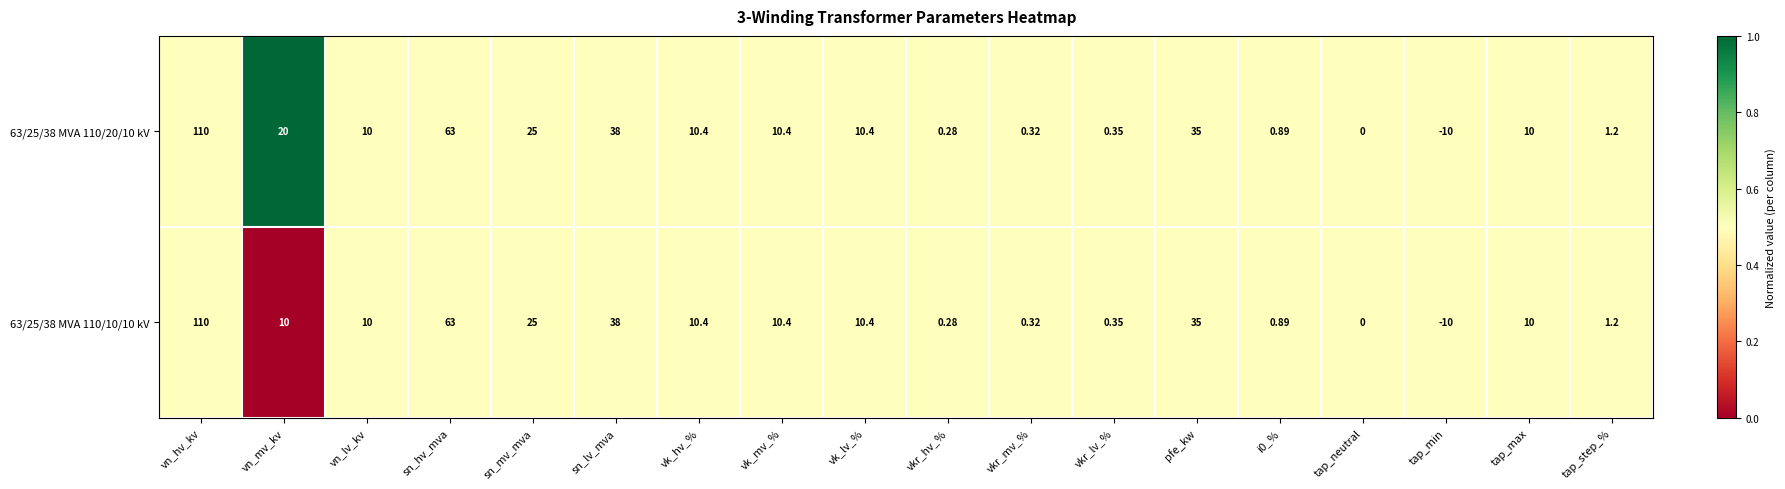

At which label does 63/25/38 MVA 110/10/10 kV first exceed 10?

vn_hv_kv